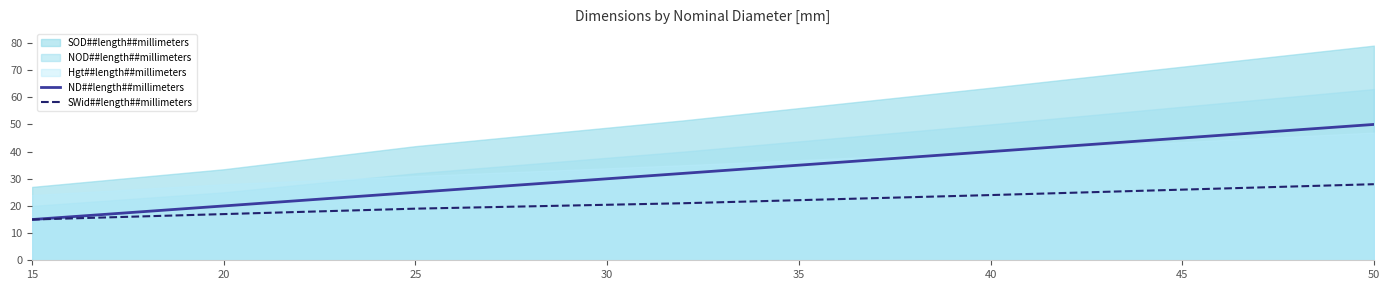

True or false: ND##length##millimeters and SWid##length##millimeters intersect in this chart.

False